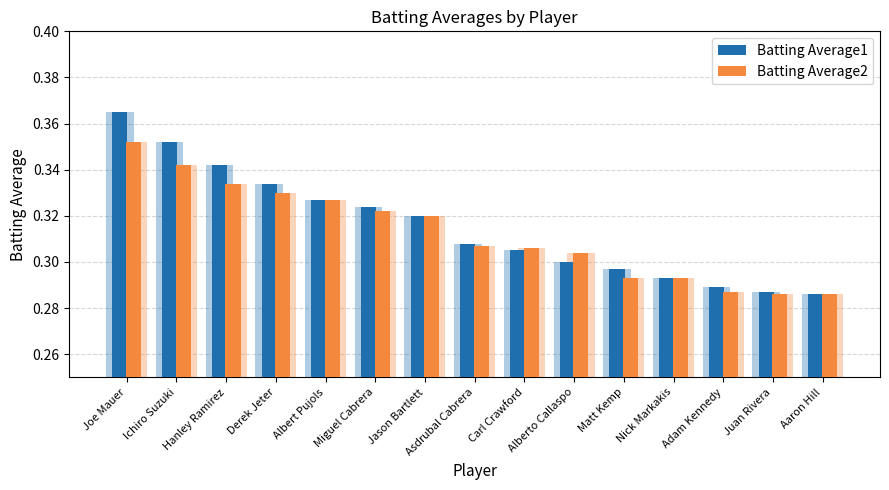

The Batting Average1 series shows 0.3 at Hanley Ramirez. True or false?

True